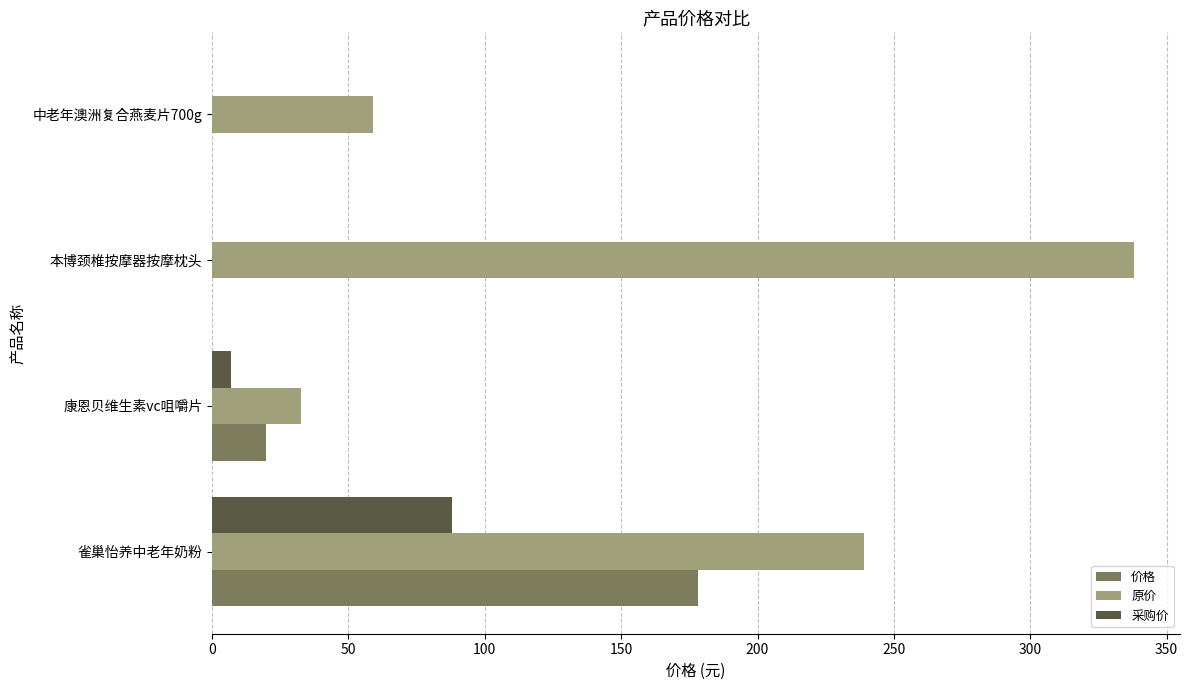

Where is 原价 nearest to the value 185?

雀巢怡养中老年奶粉